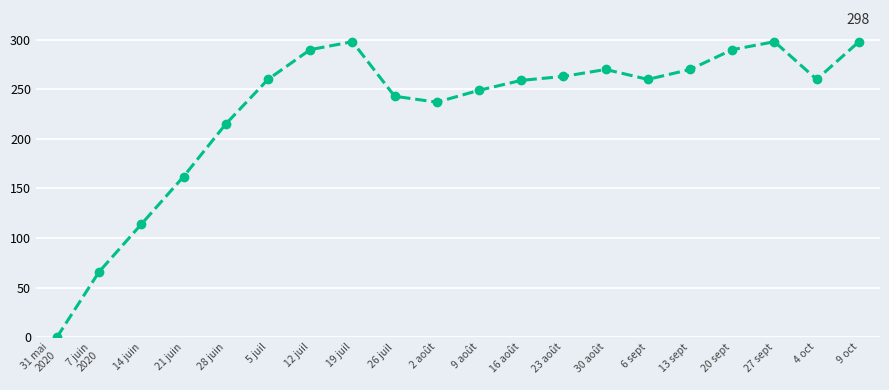

What is the difference between the second highest and second lowest values?

232